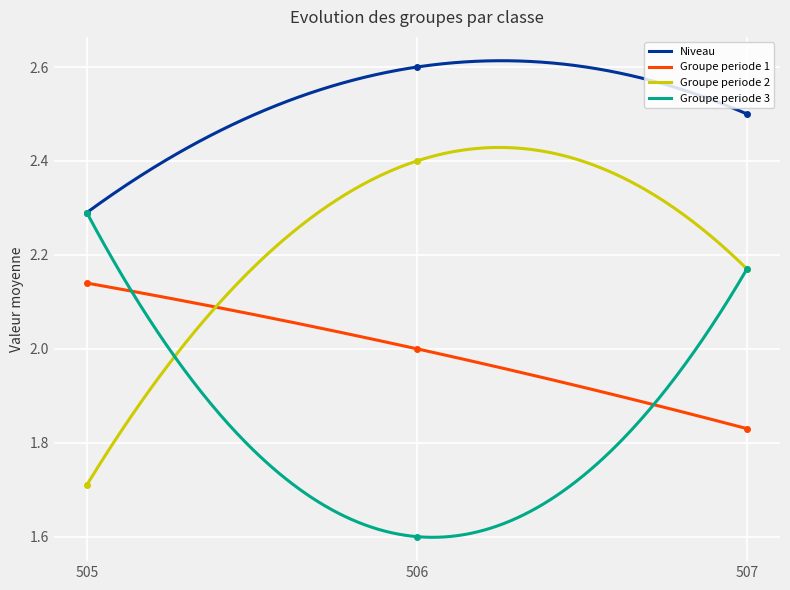

What is the sum of the Niveau values at 505 and 507?

4.8